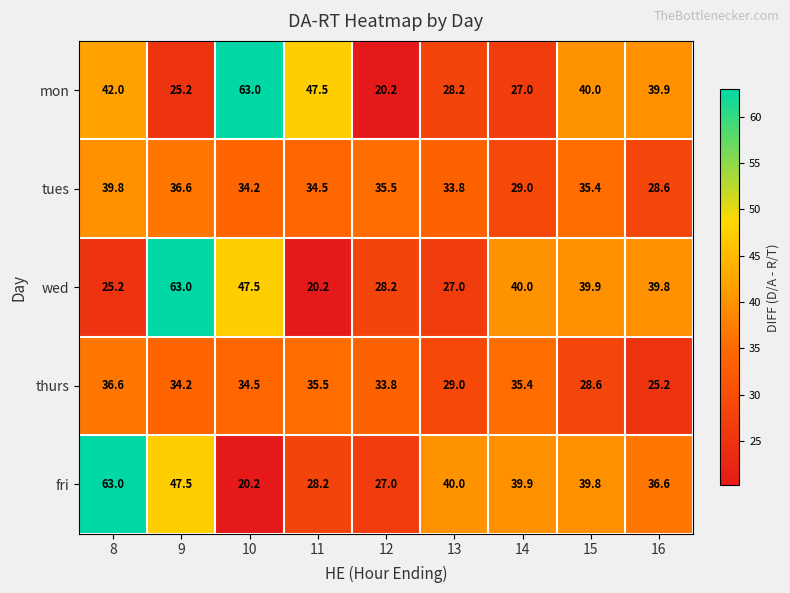

What is the spread (max minus min) of values at 16?

14.7